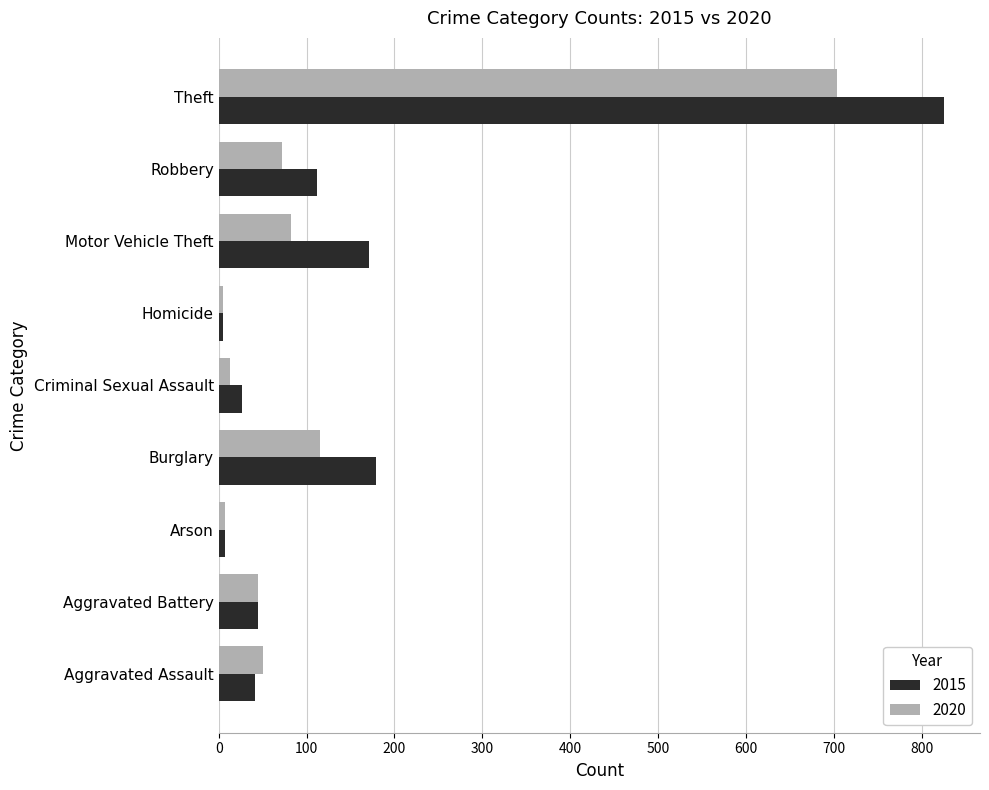

What is the minimum value shown in the chart?

5